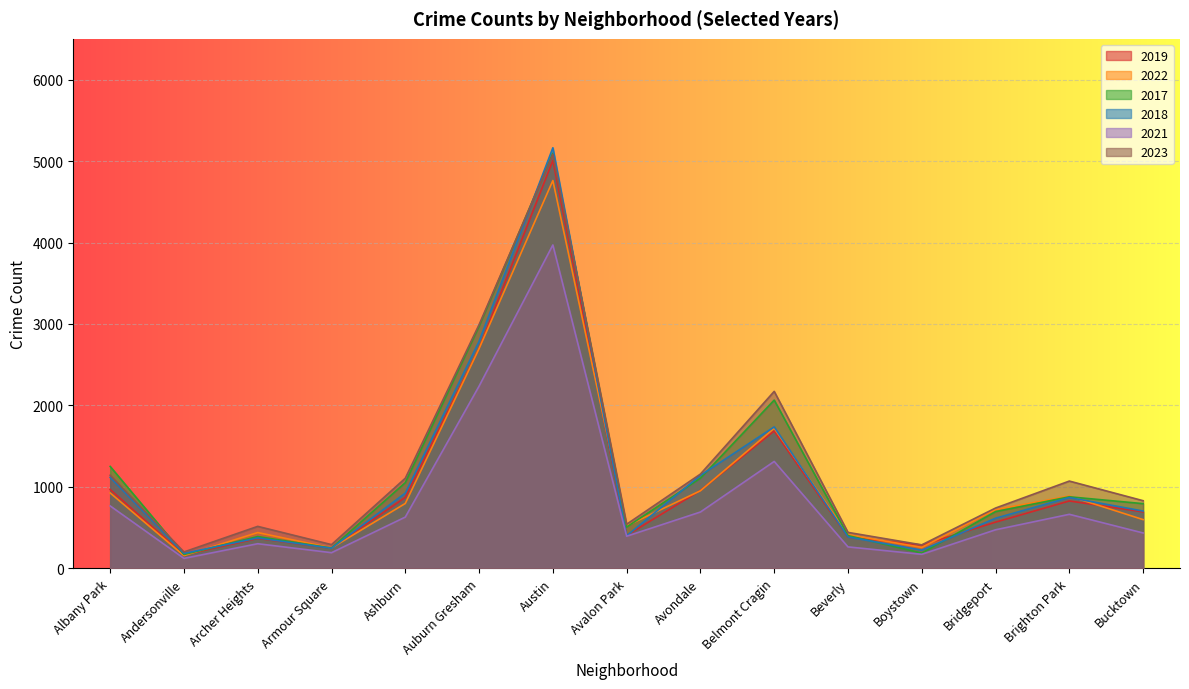

Reading right to left, what are all the values shown in this chart?

2019: Bucktown=694	Brighton Park=828	Bridgeport=568	Boystown=287	Beverly=385	Belmont Cragin=1687	Avondale=957	Avalon Park=405	Austin=5008	Auburn Gresham=2700	Ashburn=872	Armour Square=249	Archer Heights=368	Andersonville=166	Albany Park=968
2022: Bucktown=599	Brighton Park=888	Bridgeport=722	Boystown=258	Beverly=414	Belmont Cragin=1720	Avondale=953	Avalon Park=522	Austin=4761	Auburn Gresham=2698	Ashburn=797	Armour Square=251	Archer Heights=440	Andersonville=157	Albany Park=926
2017: Bucktown=795	Brighton Park=879	Bridgeport=697	Boystown=188	Beverly=403	Belmont Cragin=2066	Avondale=1107	Avalon Park=508	Austin=5096	Auburn Gresham=2973	Ashburn=1053	Armour Square=250	Archer Heights=391	Andersonville=171	Albany Park=1252
2018: Bucktown=704	Brighton Park=870	Bridgeport=616	Boystown=224	Beverly=386	Belmont Cragin=1737	Avondale=1142	Avalon Park=401	Austin=5163	Auburn Gresham=2787	Ashburn=924	Armour Square=248	Archer Heights=374	Andersonville=184	Albany Park=1117
2021: Bucktown=435	Brighton Park=664	Bridgeport=474	Boystown=173	Beverly=264	Belmont Cragin=1313	Avondale=692	Avalon Park=395	Austin=3970	Auburn Gresham=2237	Ashburn=630	Armour Square=193	Archer Heights=303	Andersonville=123	Albany Park=767
2023: Bucktown=831	Brighton Park=1072	Bridgeport=741	Boystown=289	Beverly=442	Belmont Cragin=2173	Avondale=1158	Avalon Park=542	Austin=5082	Auburn Gresham=2992	Ashburn=1107	Armour Square=292	Archer Heights=516	Andersonville=202	Albany Park=1144